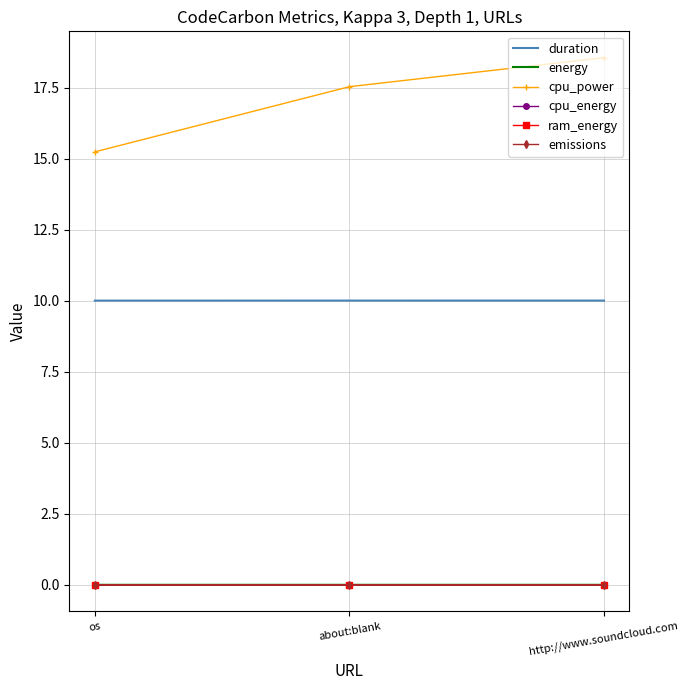

What position from the right is os?

3